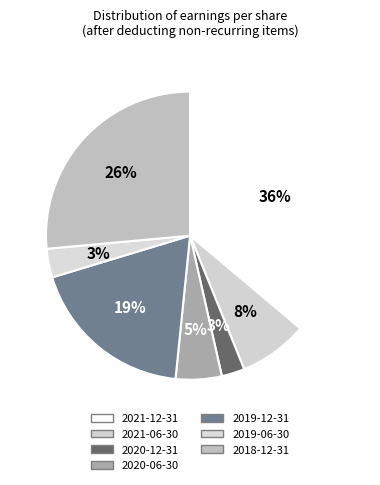

Rank the categories by value from lowest to highest.

2020-12-31, 2019-06-30, 2020-06-30, 2021-06-30, 2019-12-31, 2018-12-31, 2021-12-31